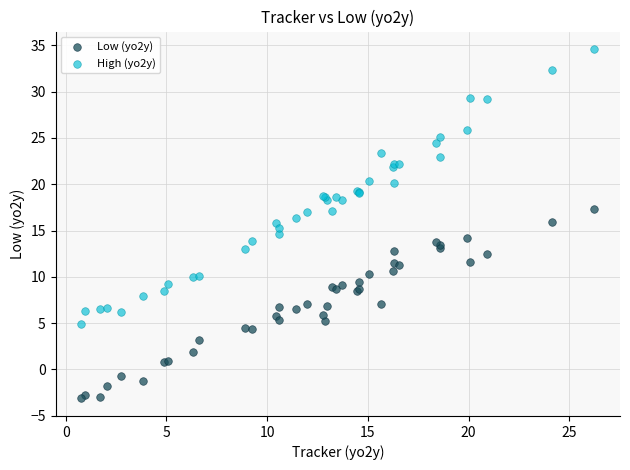

What is the X range (max minus min) for the scatter plot?

25.5